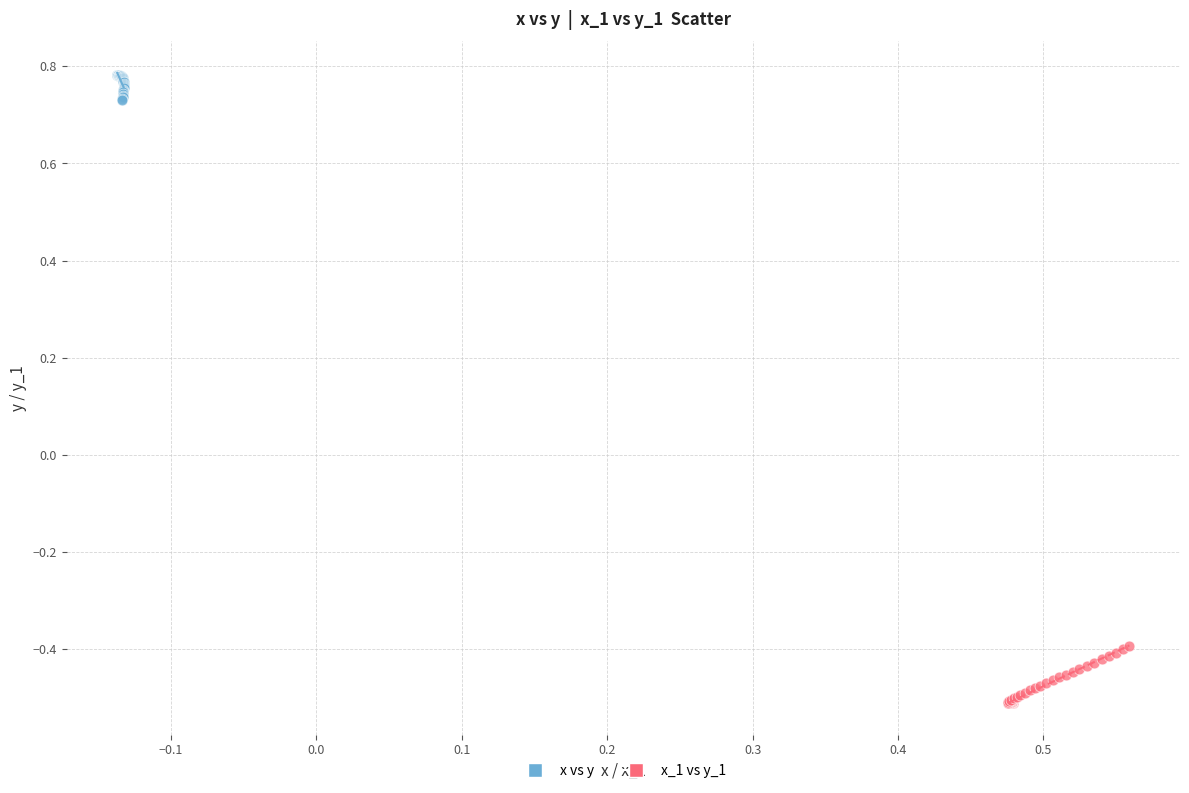

Which series reaches the minimum Y coordinate?

x_1 vs y_1